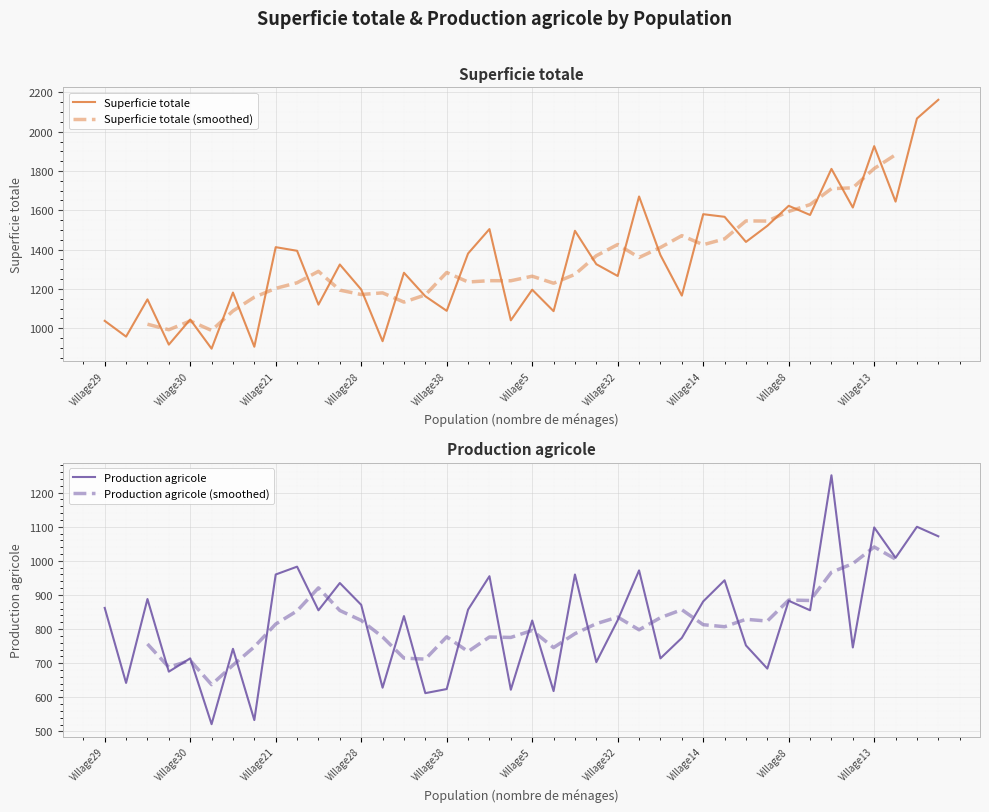

The Production agricole series shows 251.6 at Village9. True or false?

False